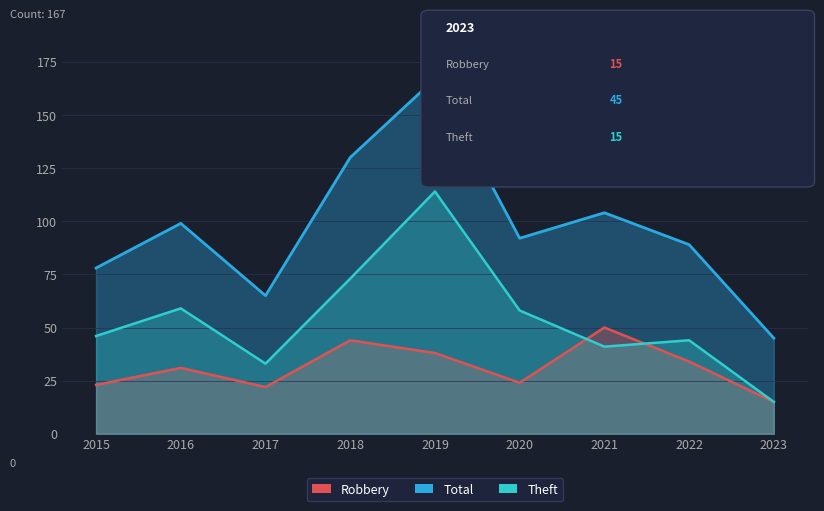

Is the value of Theft at 2015 greater than the value of Total at 2015?

No